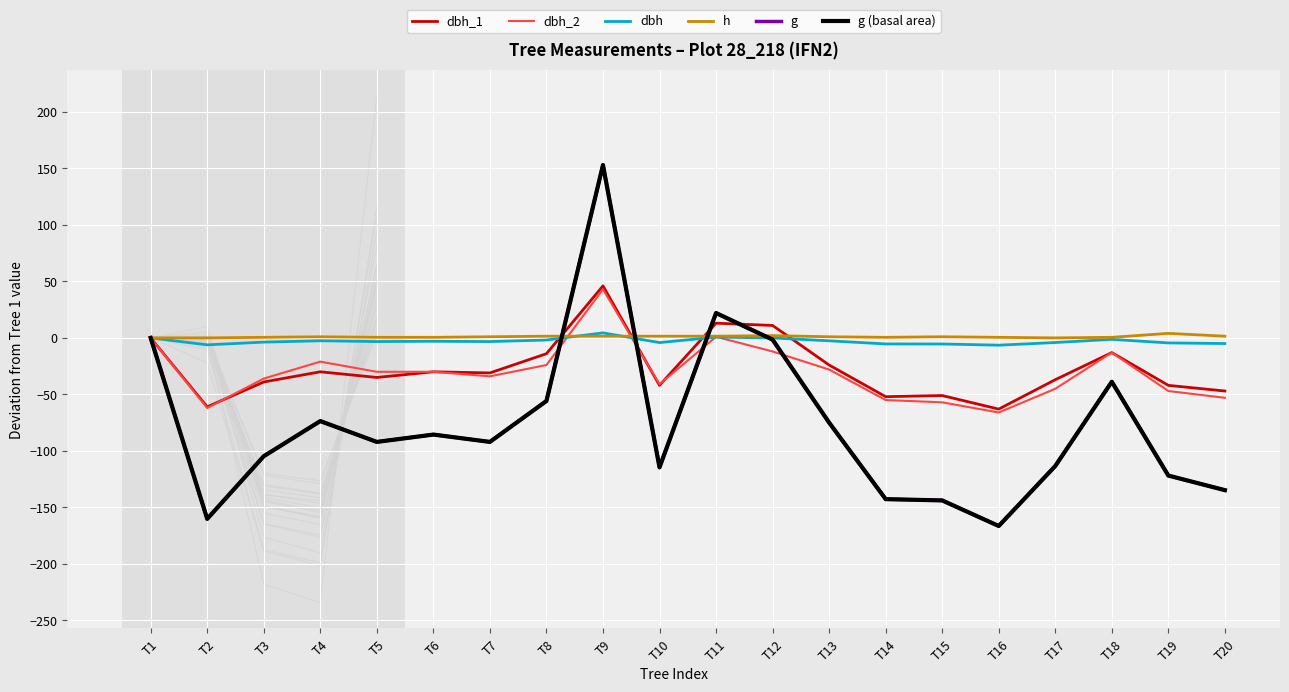

How many values in dbh are above zero?

2